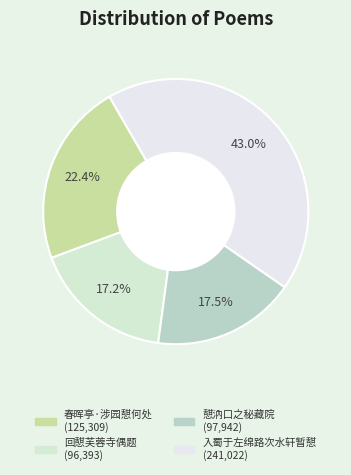

Which category has the smallest portion of the pie?

回憇芙蓉寺偶题